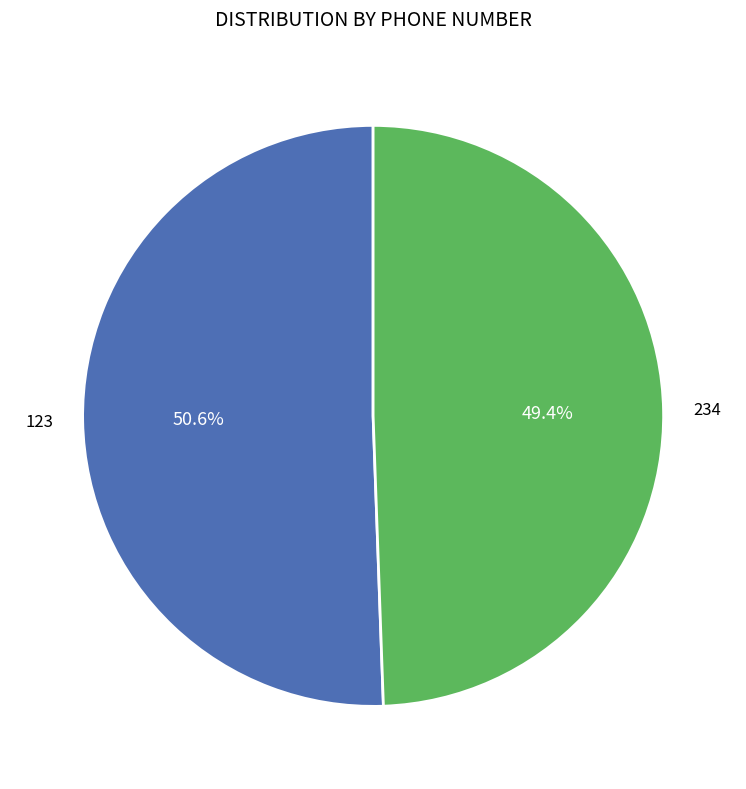

True or false: 234 accounts for 36% of the total.

False